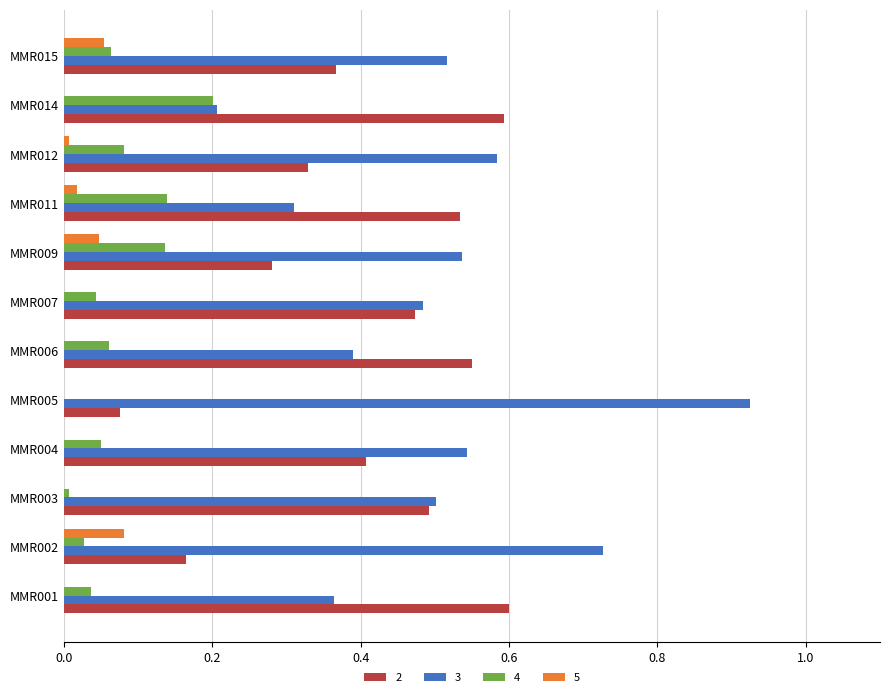

Is it true that 3 equals 0.5 at MMR007?

True